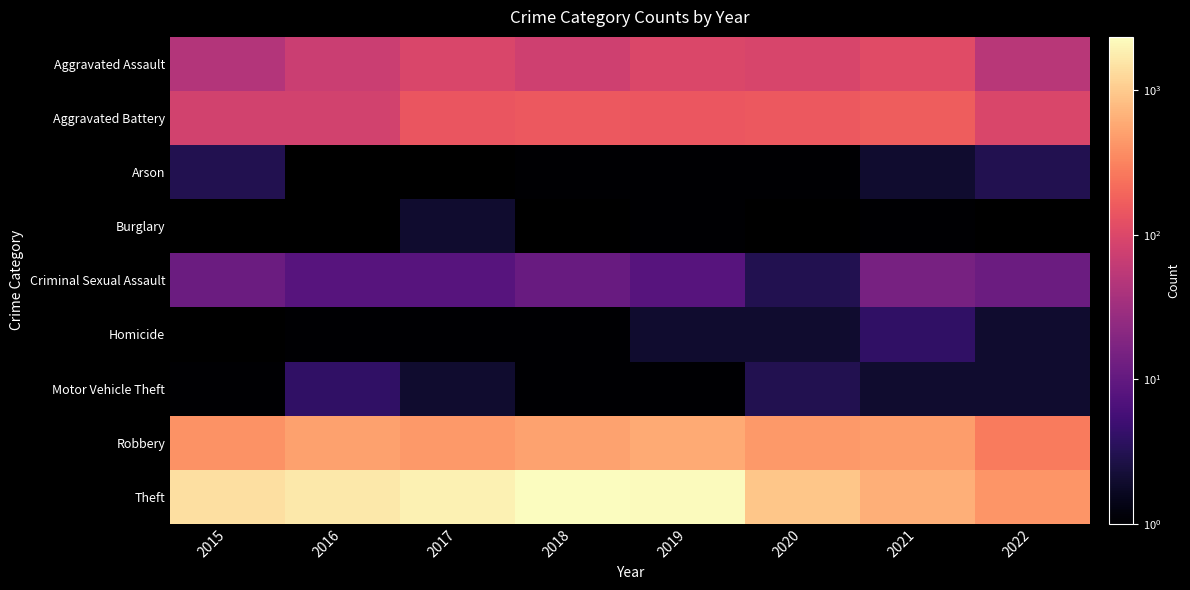

At how many categories does at least one series exceed 1711?

3